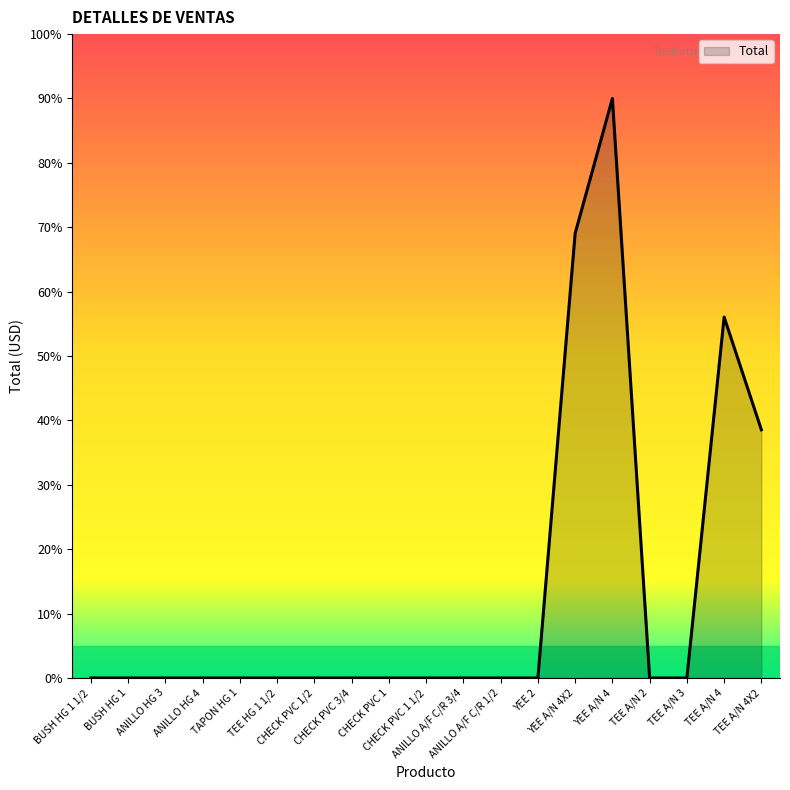

Where is the data nearest to the value 45?

TEE A/N 4X2